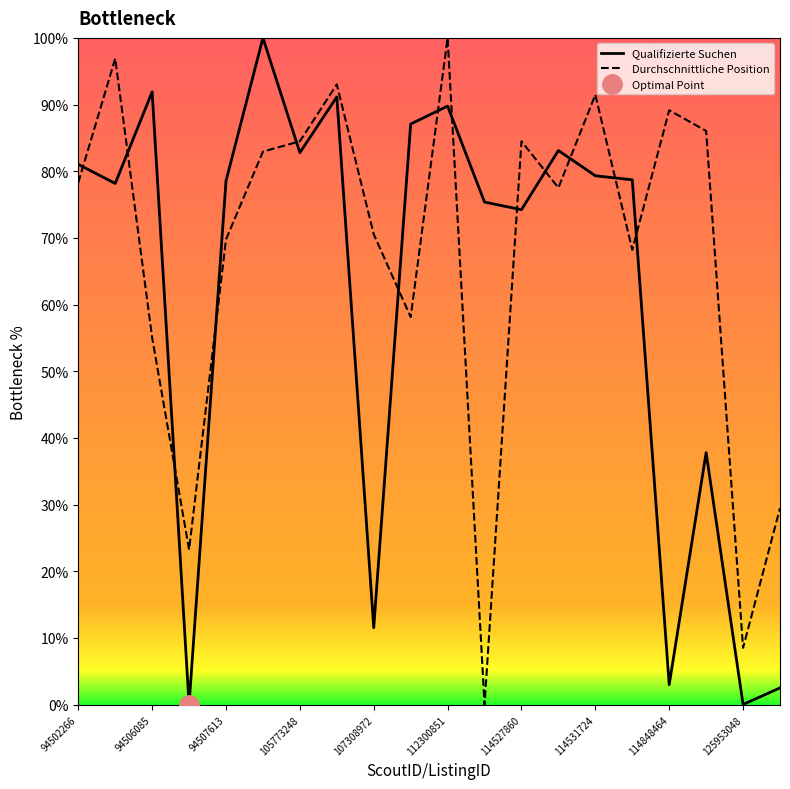

How many times do Qualifizierte Suchen and Durchschnittliche Position cross each other?

13